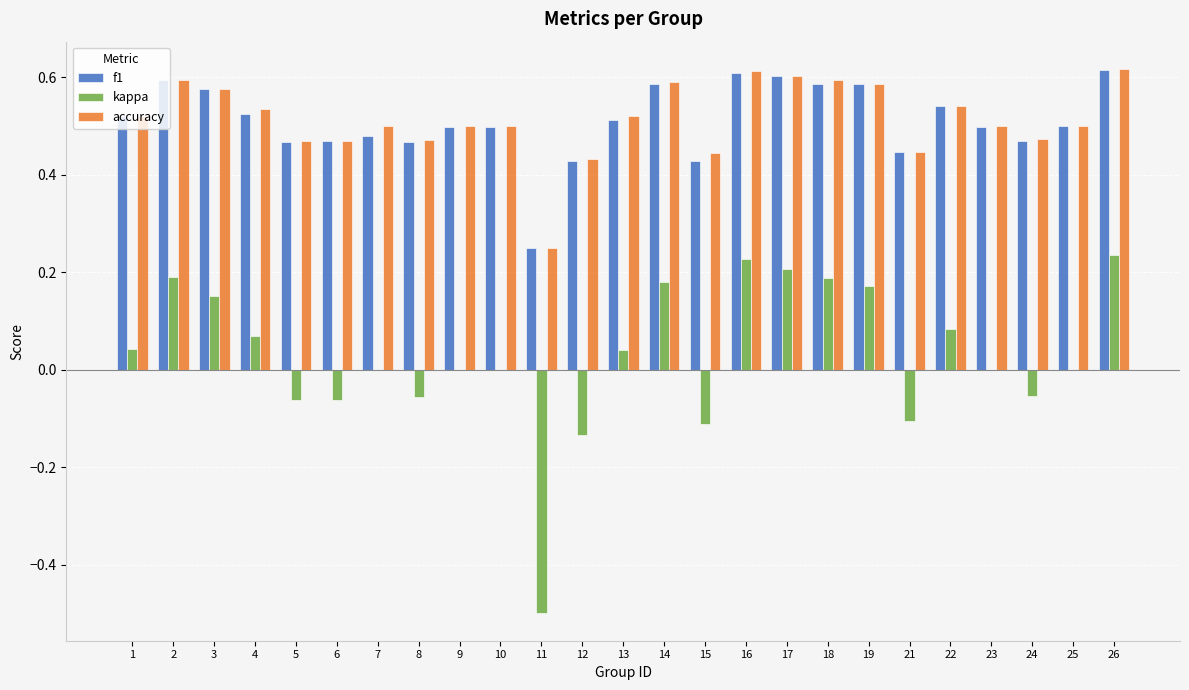

Which series has the widest spread of values?

kappa